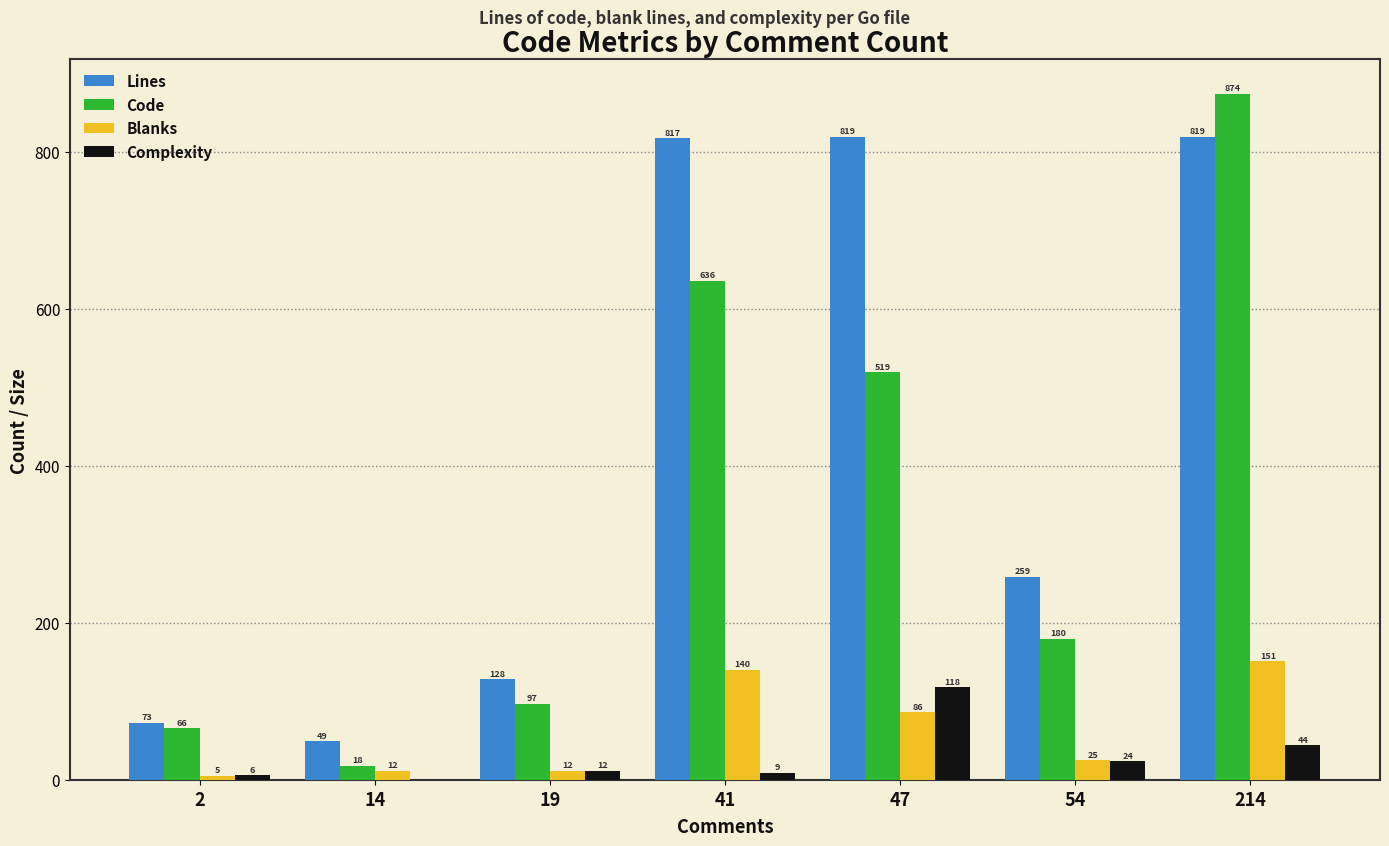

The value of Blanks at 54 is 25. True or false?

True